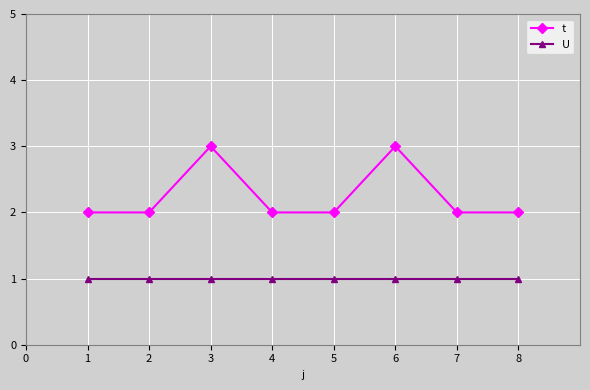

The value of t at 1 is 1. True or false?

False